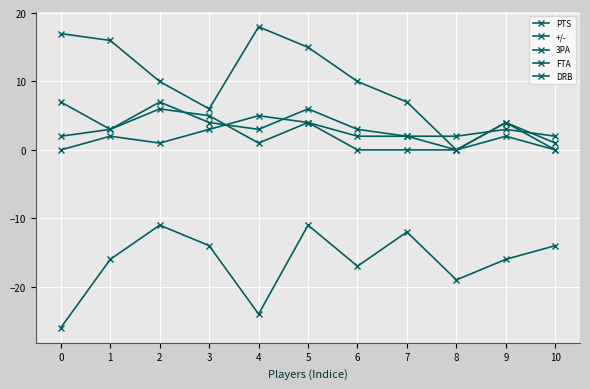

What is the difference between the maximum and minimum values in the 3PA series?

7